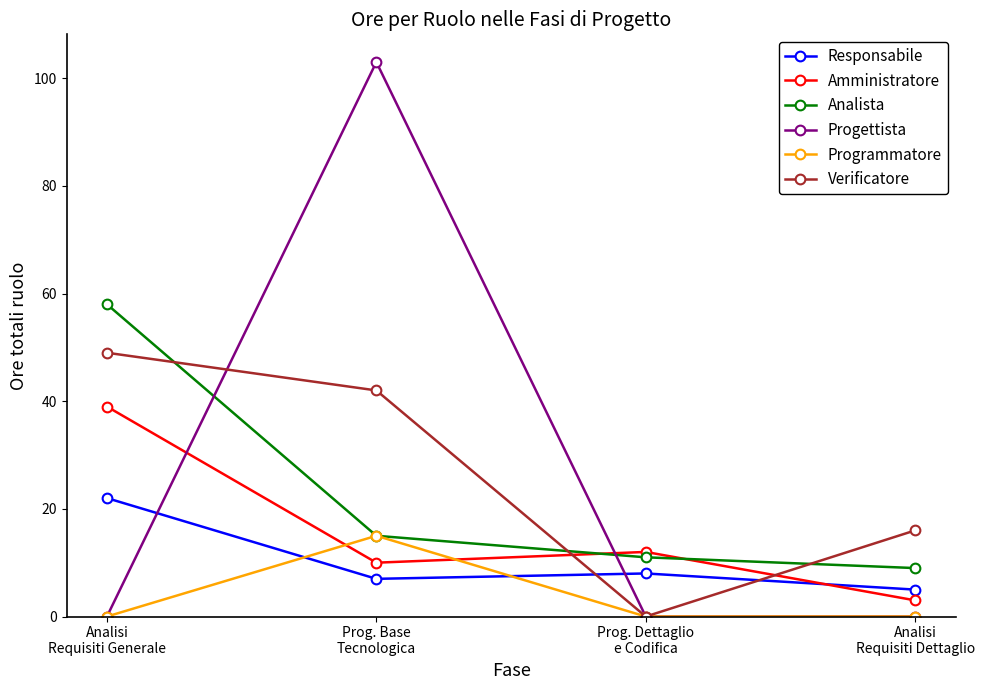

What is the label of the 4th point from the left?

Analisi
Requisiti Dettaglio